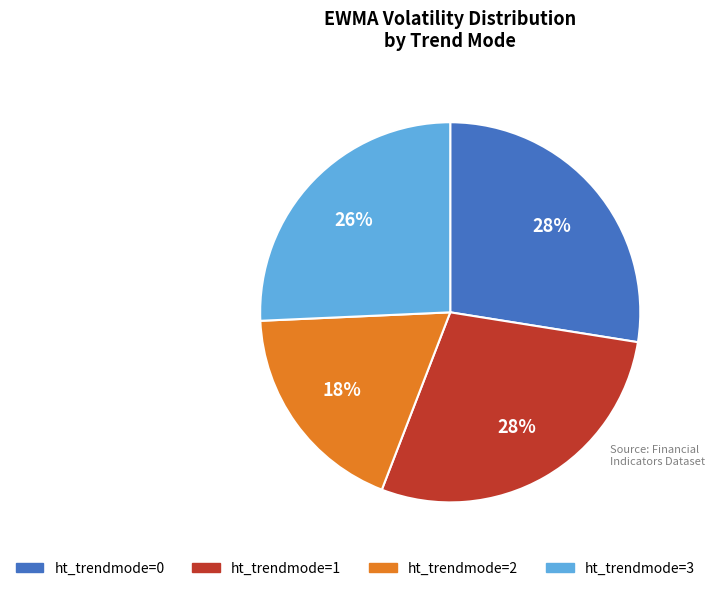

Is the sum of ht_trendmode=1 and ht_trendmode=2 greater than half?

No